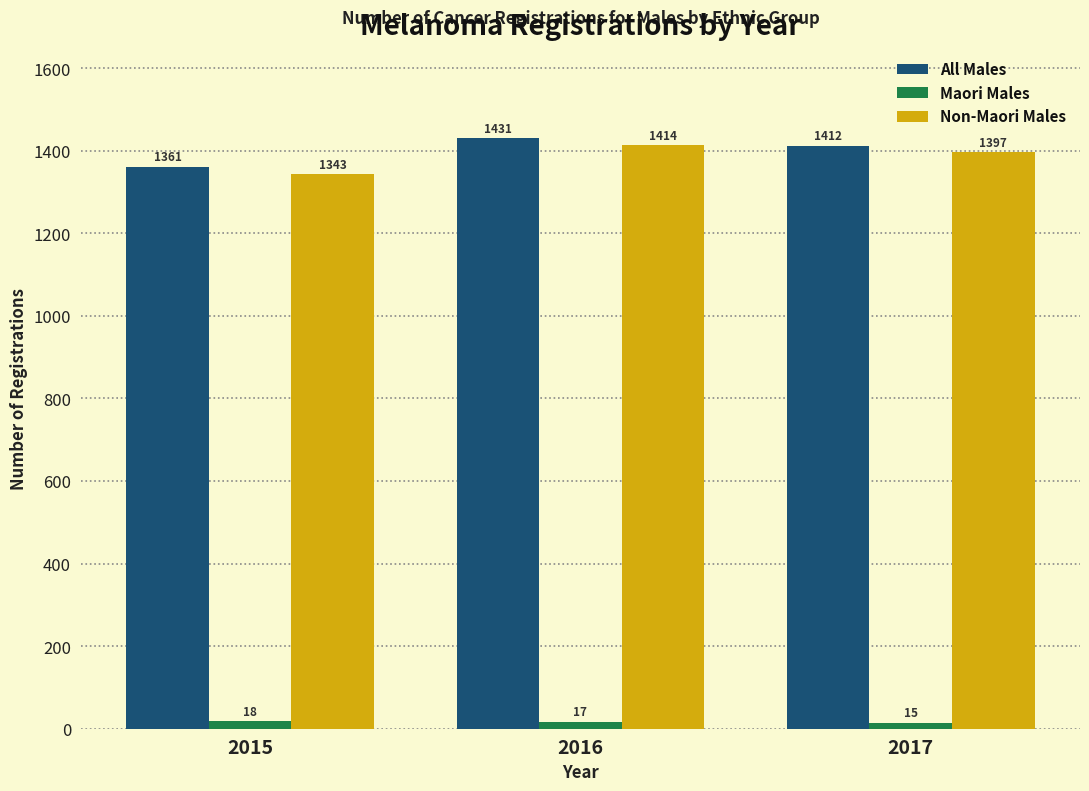

What is the total value across all series at 2017?

2824